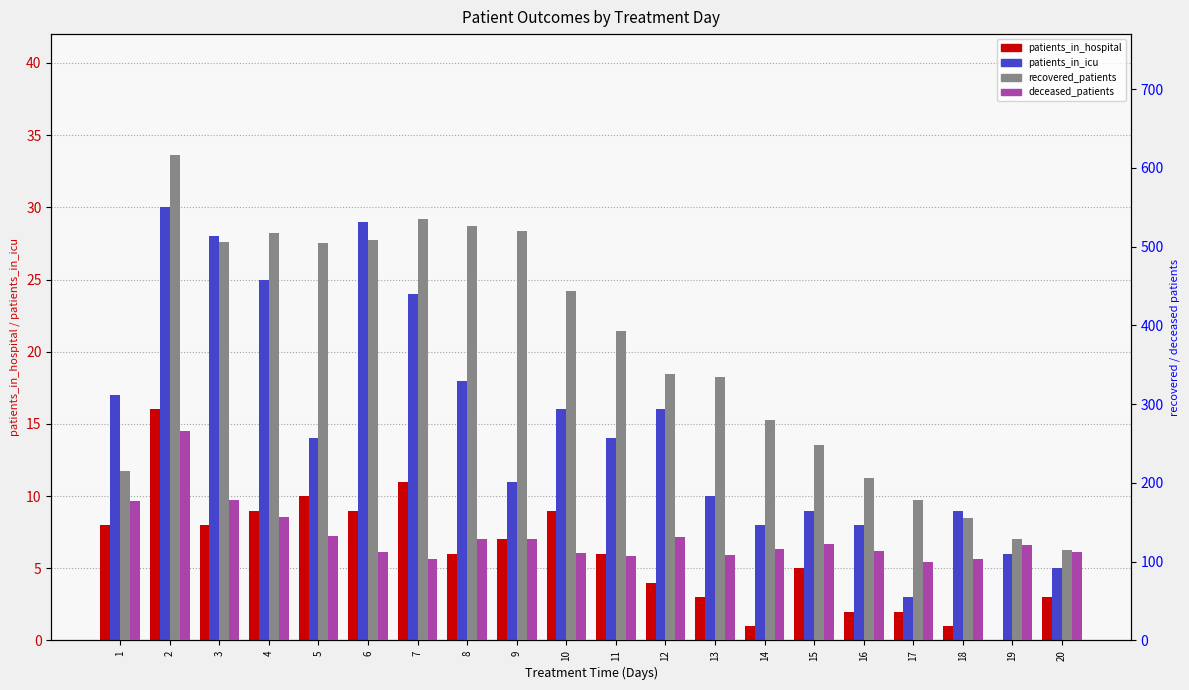

Reading right to left, extract all data points from this chart.

patients_in_hospital: 3	0	1	2	2	5	1	3	4	6	9	7	6	11	9	10	9	8	16	8
patients_in_icu: 5	6	9	3	8	9	8	10	16	14	16	11	18	24	29	14	25	28	30	17
recovered_patients: 115	129	155	178	206	248	280	335	339	393	444	520	526	535	508	505	517	506	616	215
deceased_patients: 112	121	104	100	114	123	116	109	131	107	111	129	129	103	112	133	157	179	266	177